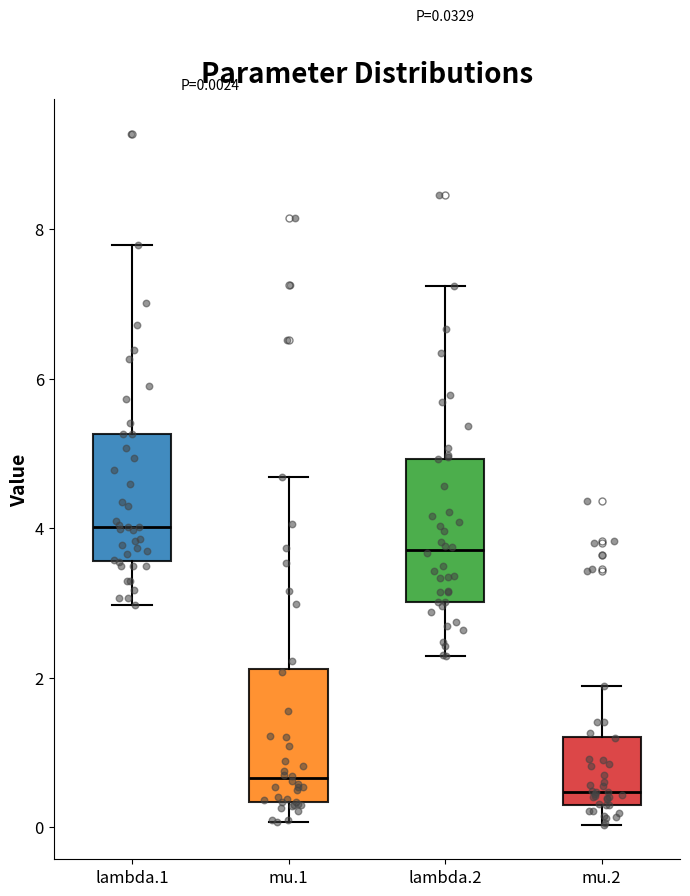

Which box's median line is the highest?

lambda.1